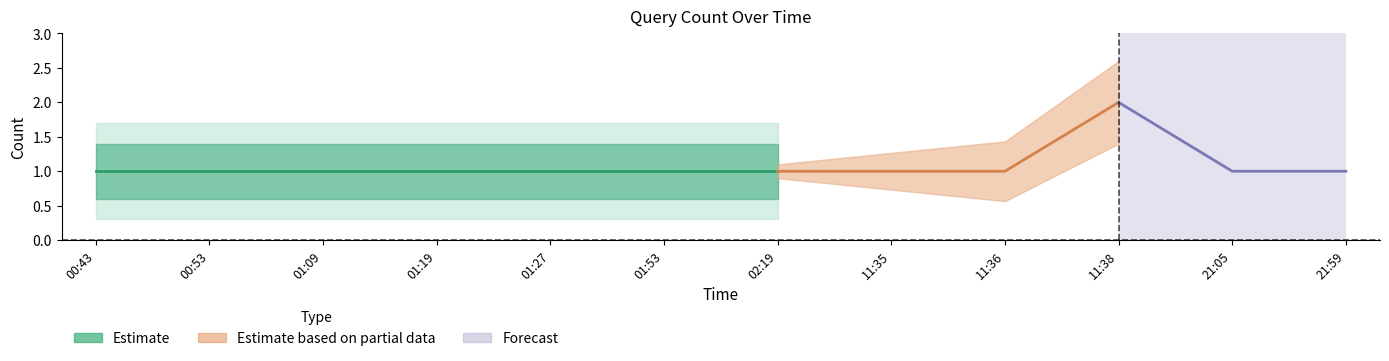

The chart shows a value of 0 at 2019-01-13 01:09:00. True or false?

False